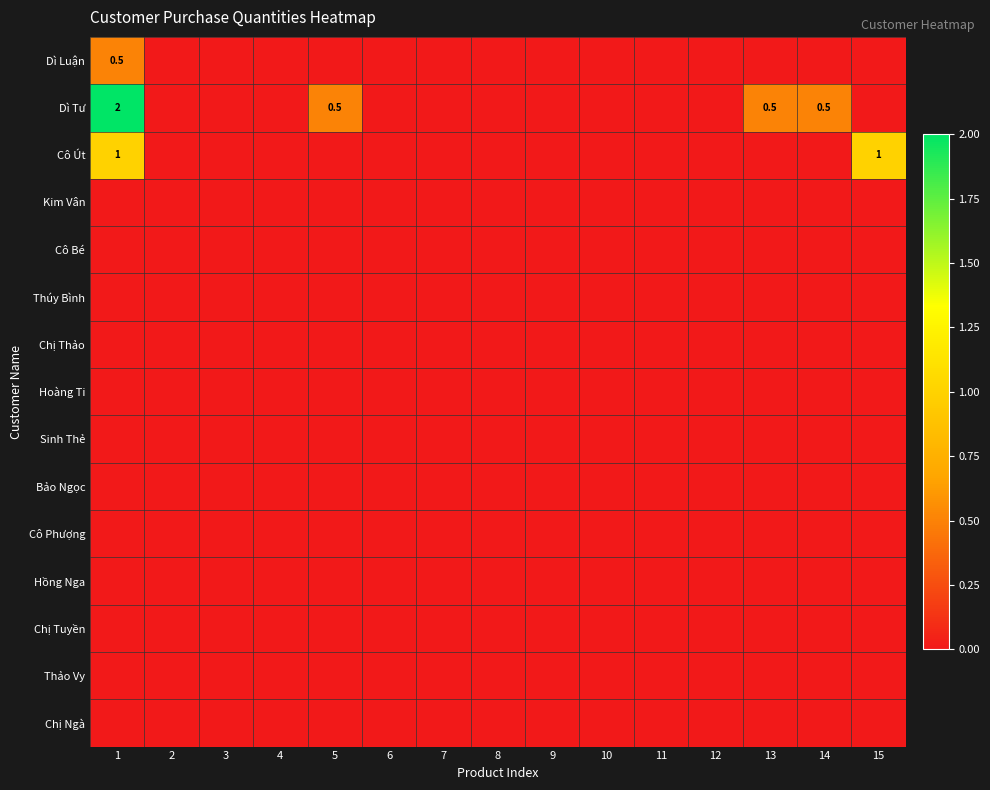

True or false: Dì Tư has a value of 0.0 at 2.

True